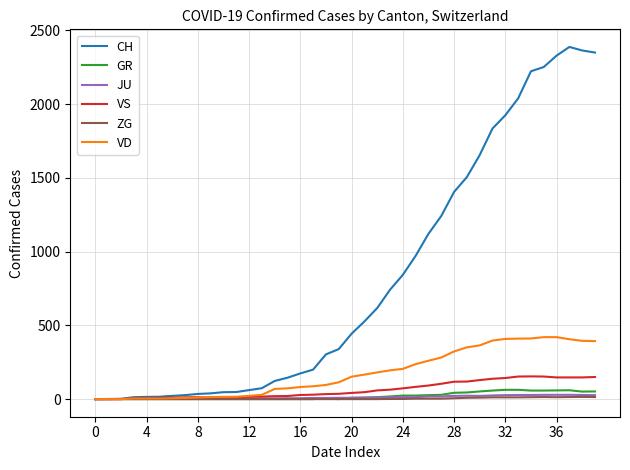

Which series has the largest range (max minus min)?

CH